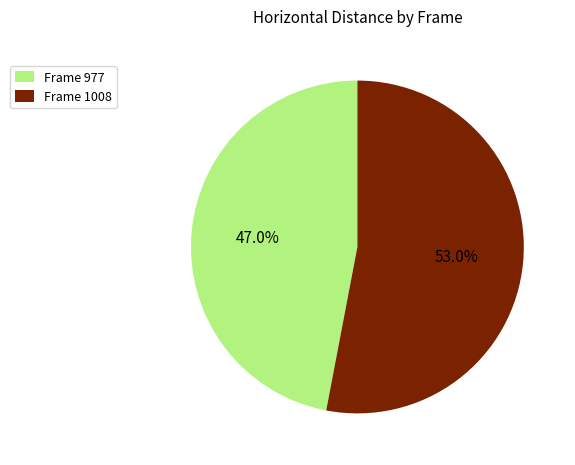

What percentage is NOT represented by Frame 1008?

47.0%